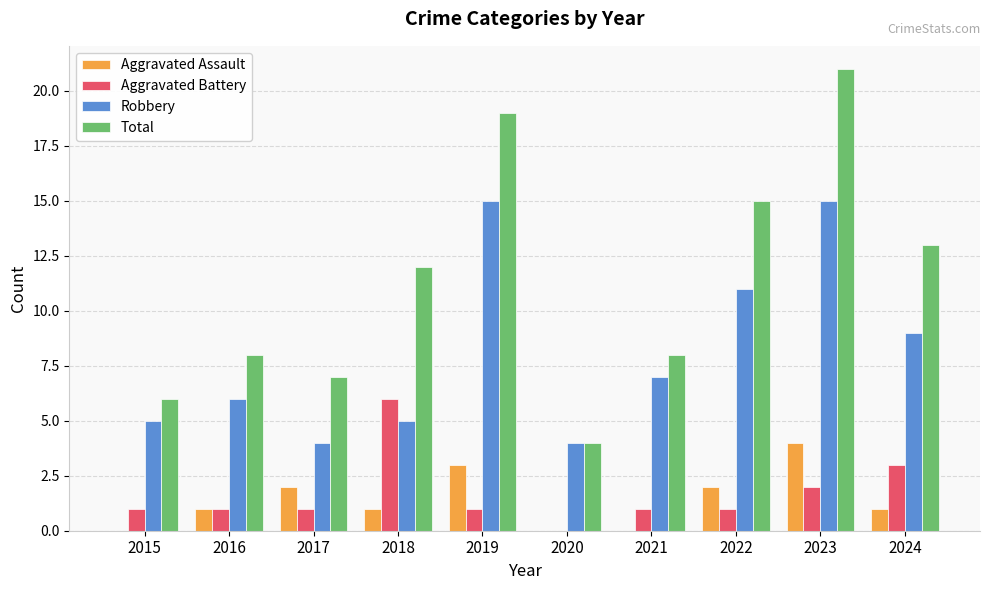

Which series has the widest spread of values?

Total